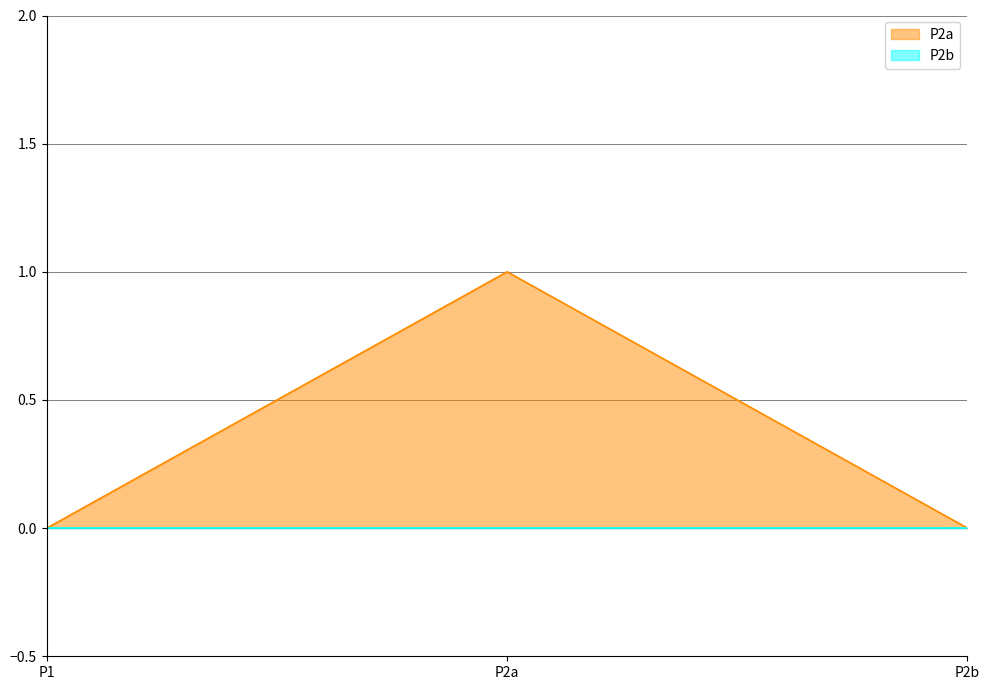

What is the sum of all values?

1